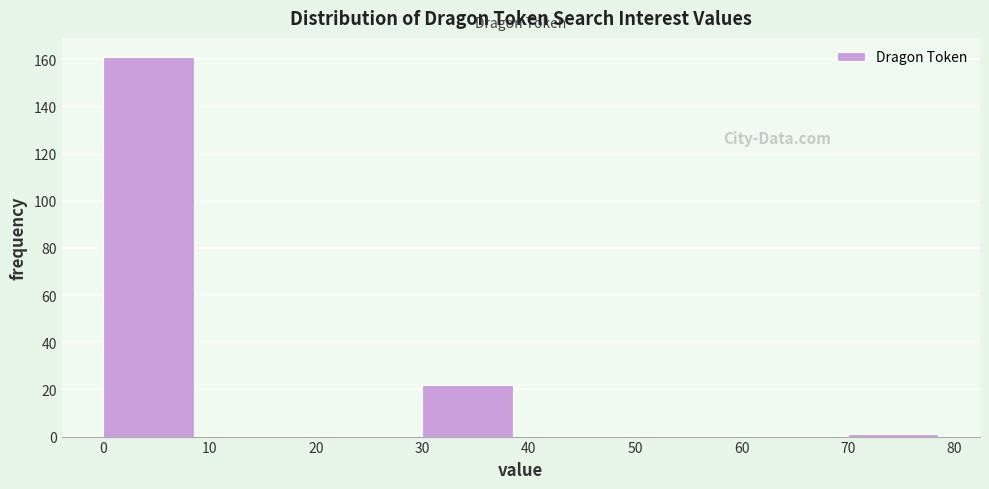

Over which range of the x-axis is the bar tallest?

0 to 10